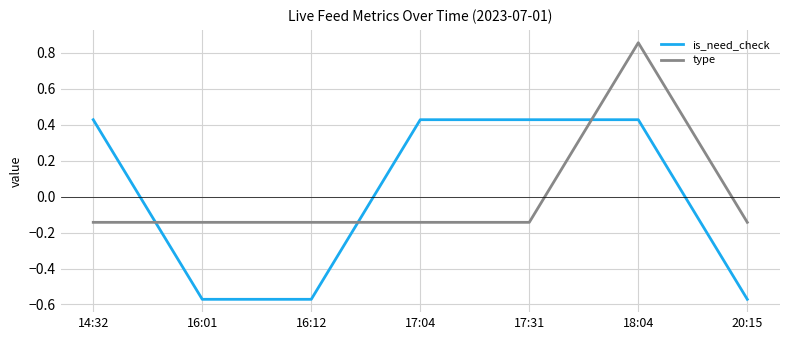

Which label corresponds to the largest value in the chart?

18:04